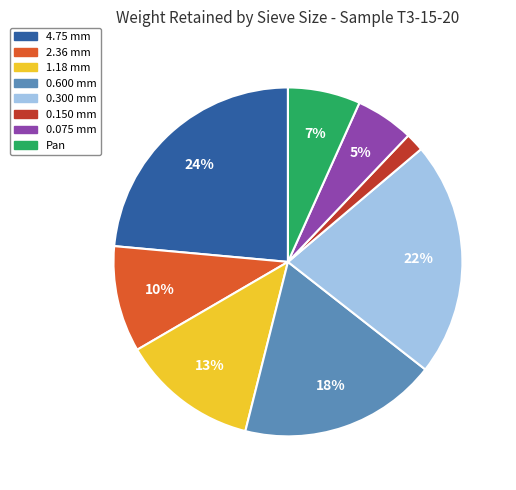

To the nearest percent, what is the difference between the 0.150 mm and 0.300 mm slice percentages?

20%